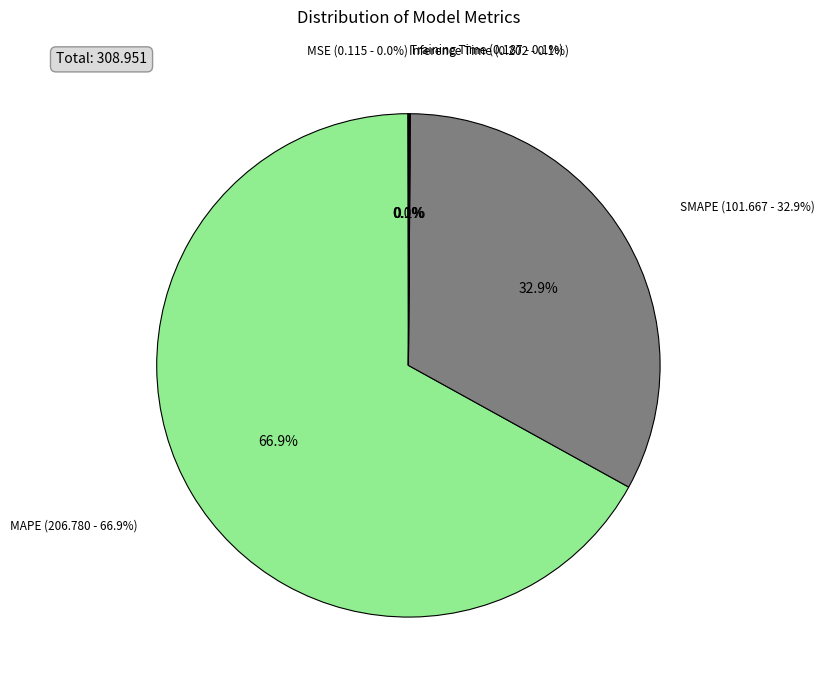

Rank the categories by value from lowest to highest.

MSE, Training Time, Inference Time, SMAPE, MAPE